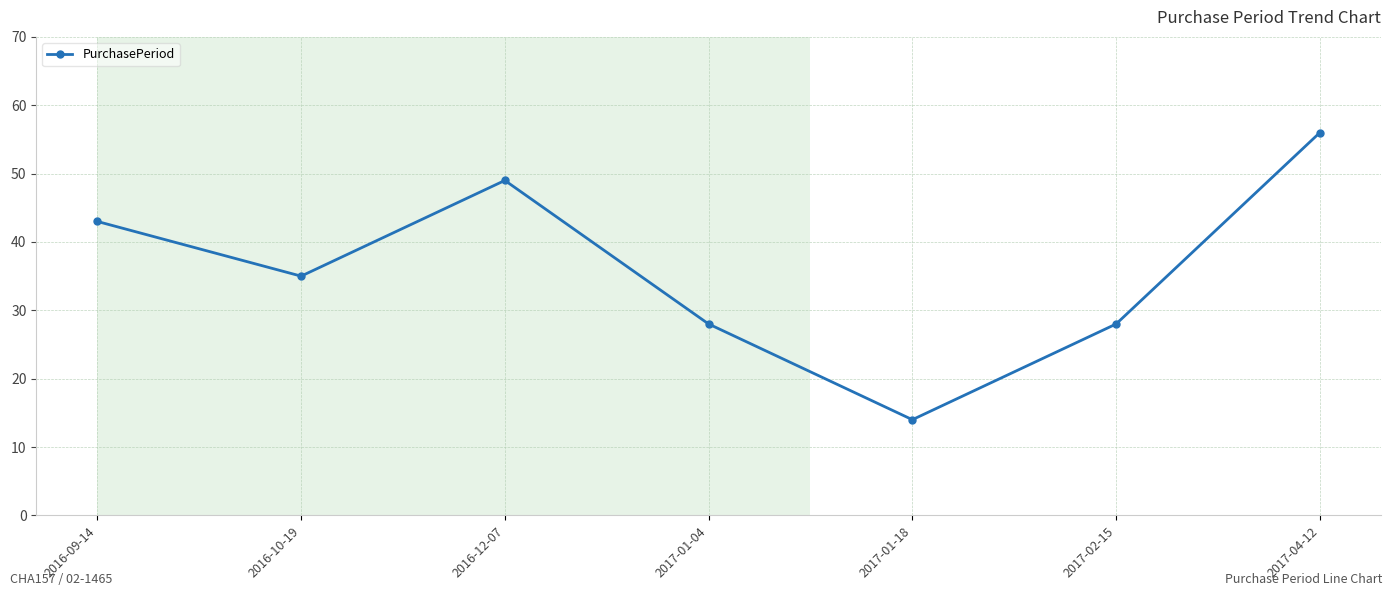

What is the approximate value at 2016-09-14?

43